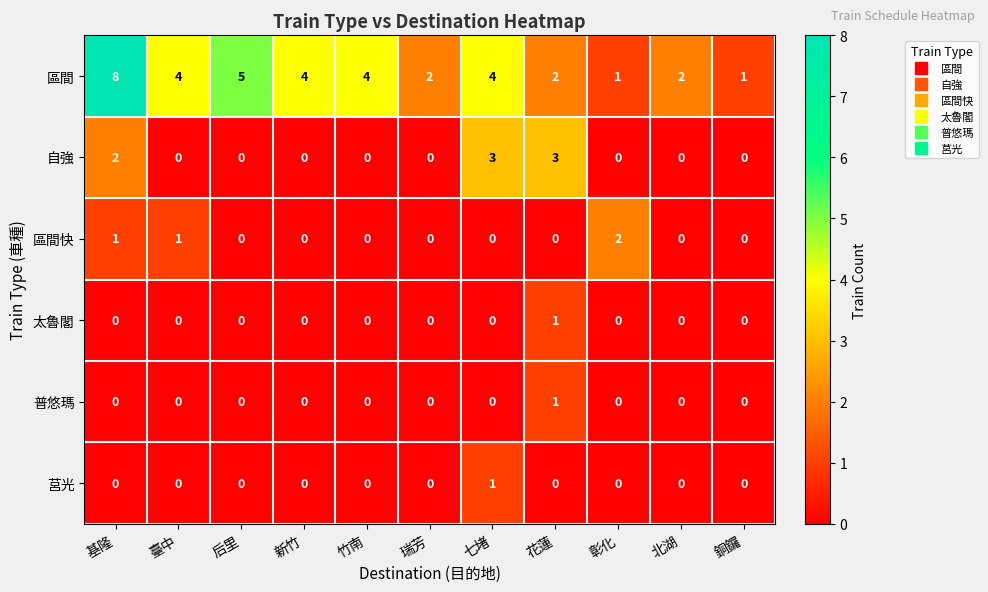

How many series are shown in this chart?

6